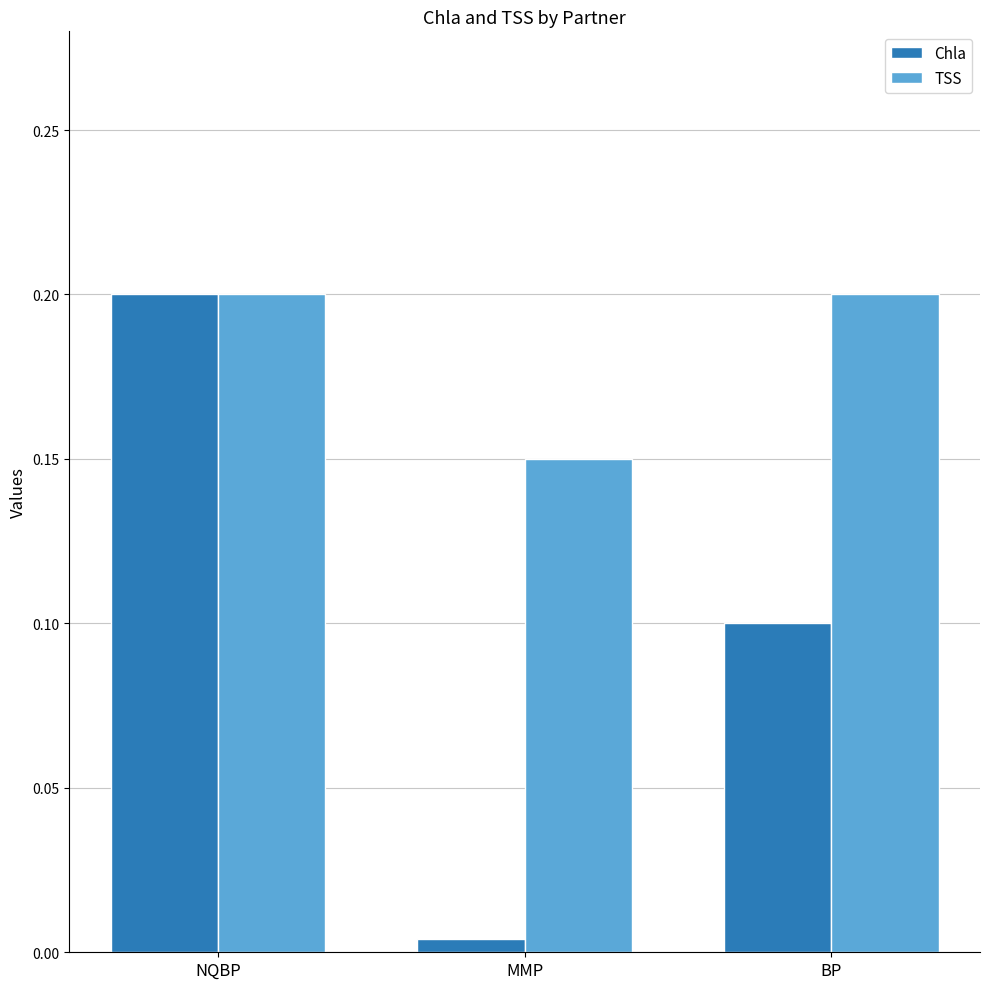

Which series changed the most between NQBP and BP?

Chla